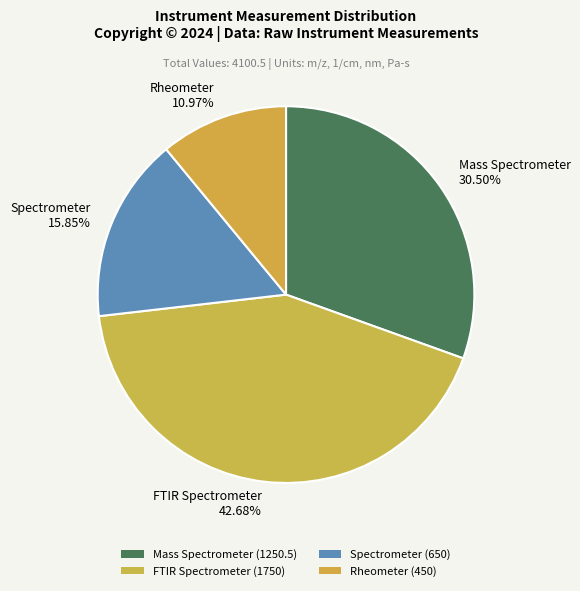

Count the number of slices in the pie.

4